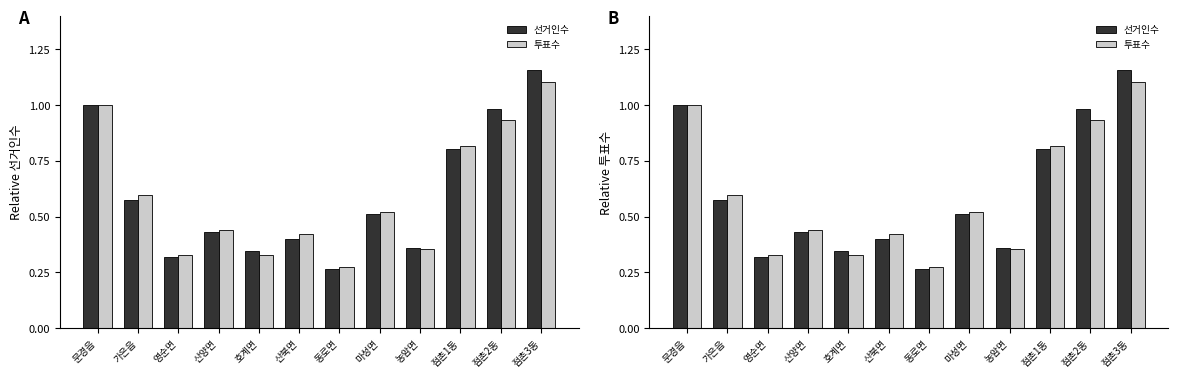

Between 문경읍 and 점촌3동, which is larger?

점촌3동